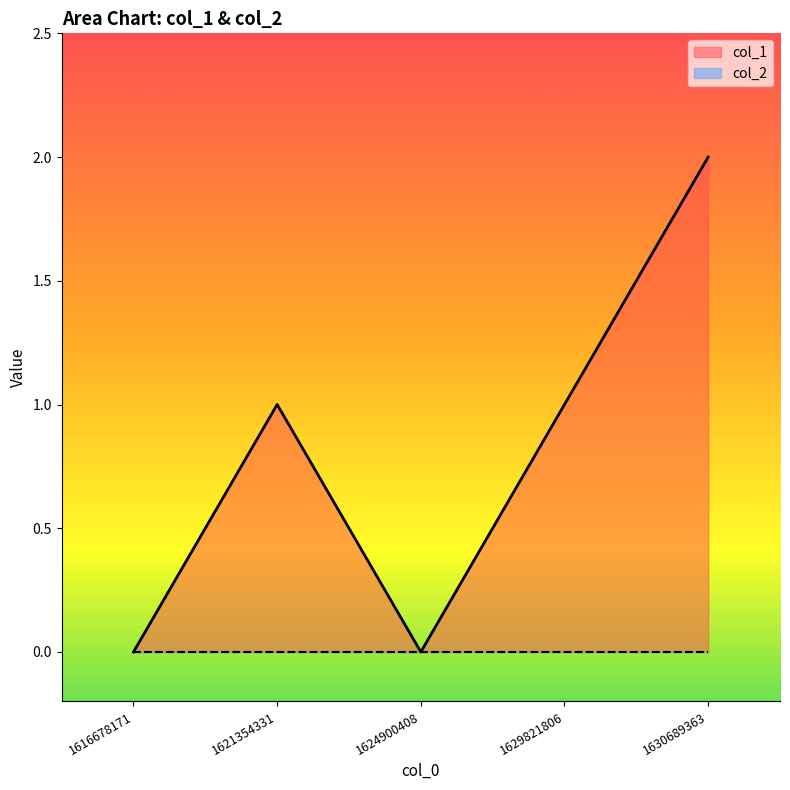

How many lines are shown in the chart?

2